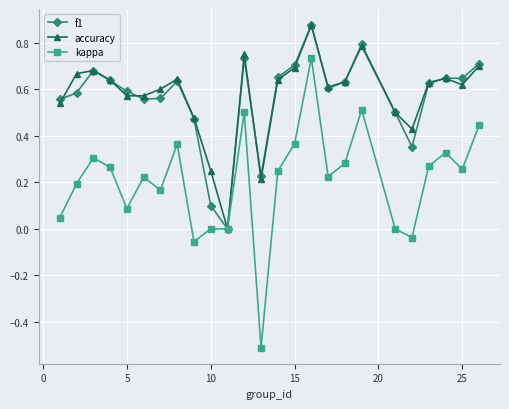

What is the smallest value displayed?

-0.5